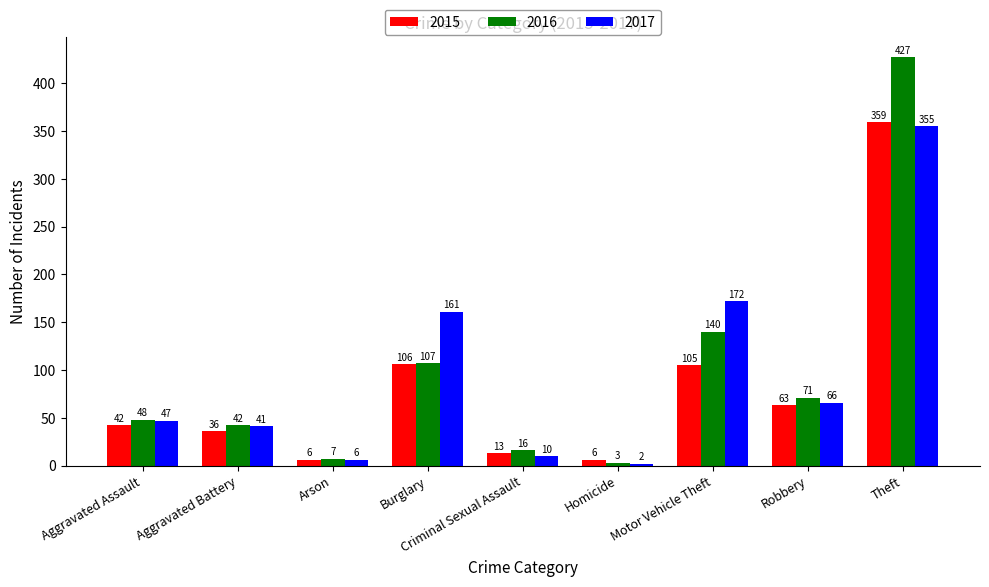

Reading right to left, extract all data points from this chart.

2015: Theft=359	Robbery=63	Motor Vehicle Theft=105	Homicide=6	Criminal Sexual Assault=13	Burglary=106	Arson=6	Aggravated Battery=36	Aggravated Assault=42
2016: Theft=427	Robbery=71	Motor Vehicle Theft=140	Homicide=3	Criminal Sexual Assault=16	Burglary=107	Arson=7	Aggravated Battery=42	Aggravated Assault=48
2017: Theft=355	Robbery=66	Motor Vehicle Theft=172	Homicide=2	Criminal Sexual Assault=10	Burglary=161	Arson=6	Aggravated Battery=41	Aggravated Assault=47